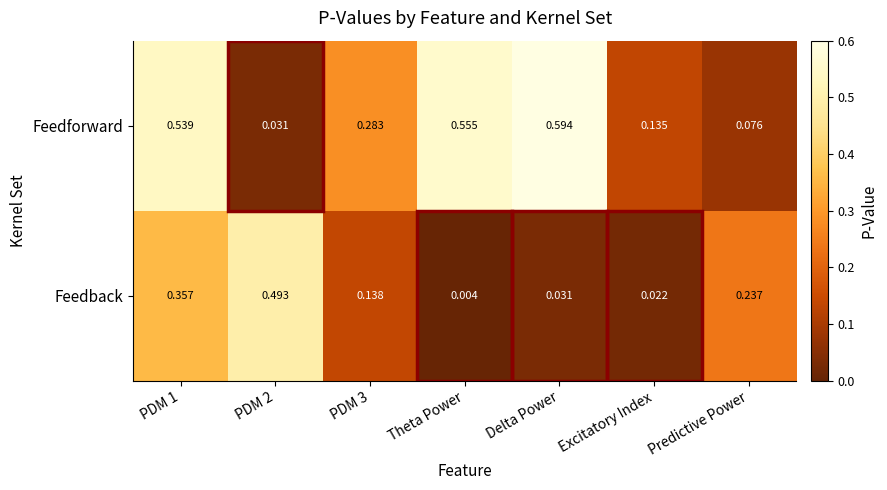

Is the value of Feedback at Theta Power greater than the value of Feedforward at Excitatory Index?

No